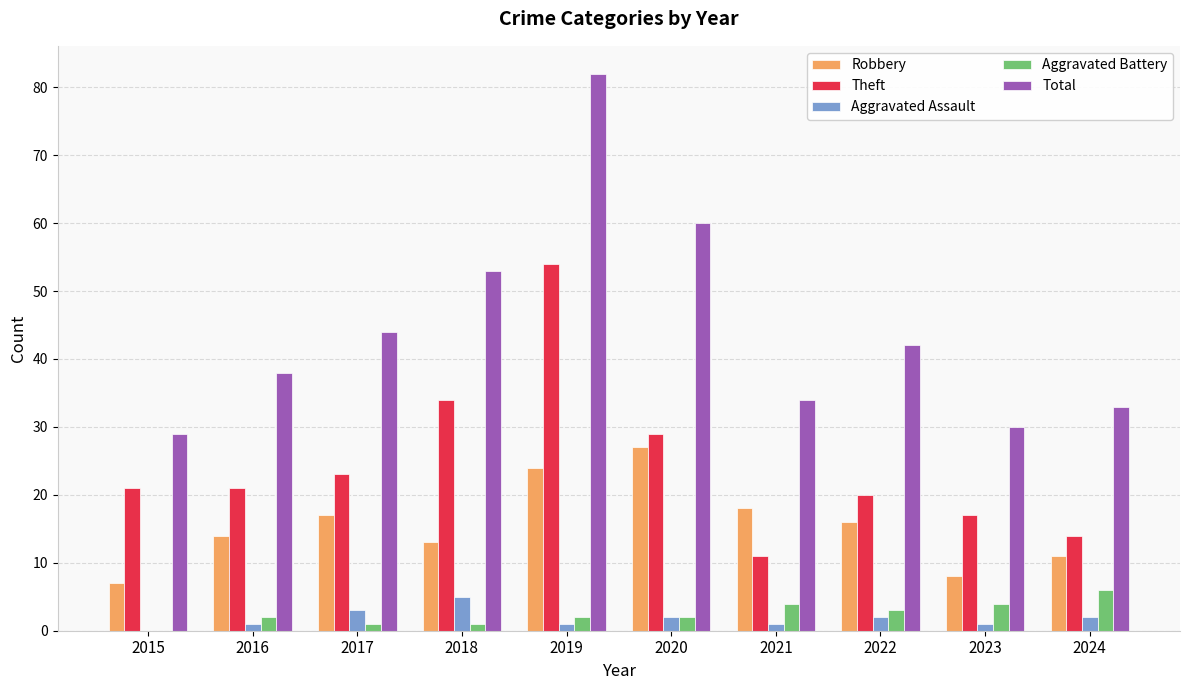

At which label does Robbery reach its peak?

2020